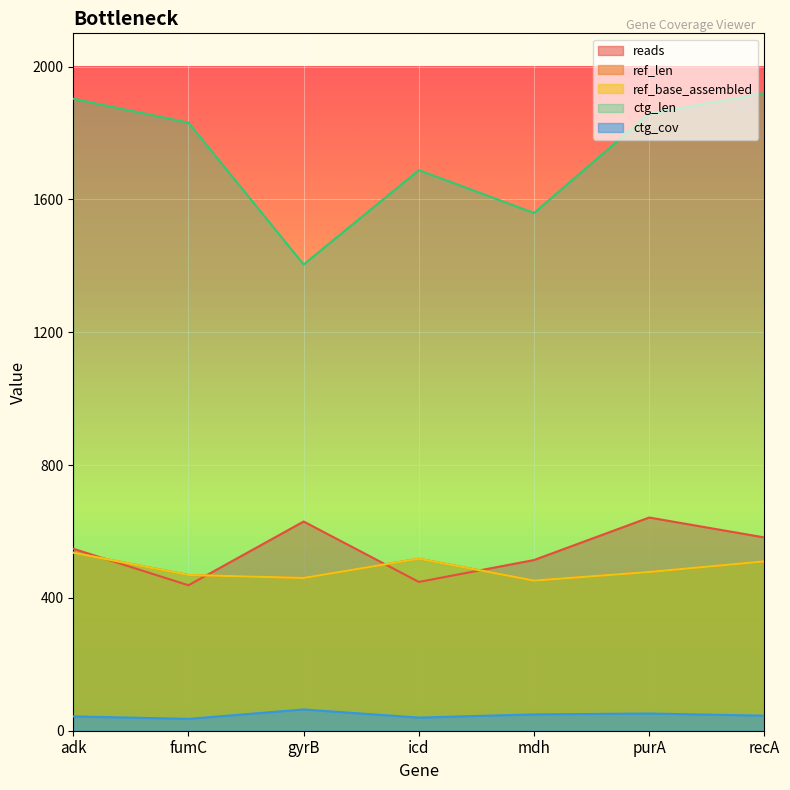

The ctg_cov series shows 43.2 at adk. True or false?

True